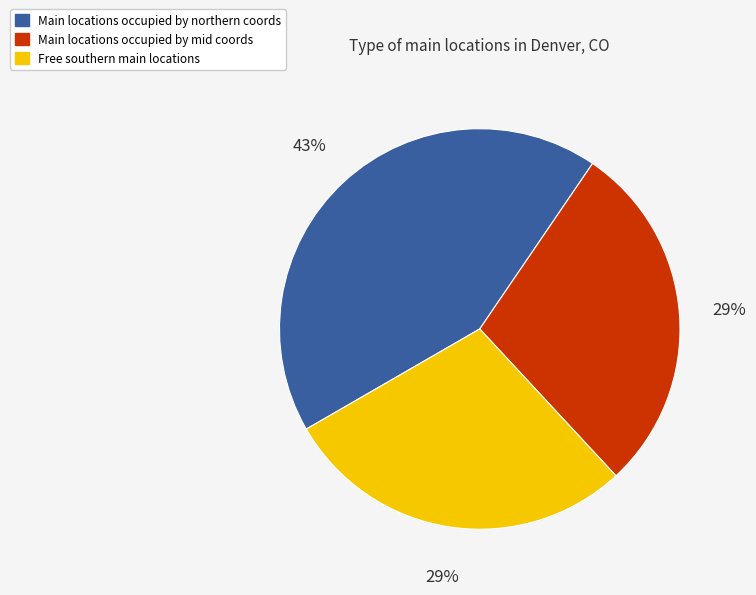

Is there any slice that represents more than half of the pie?

No